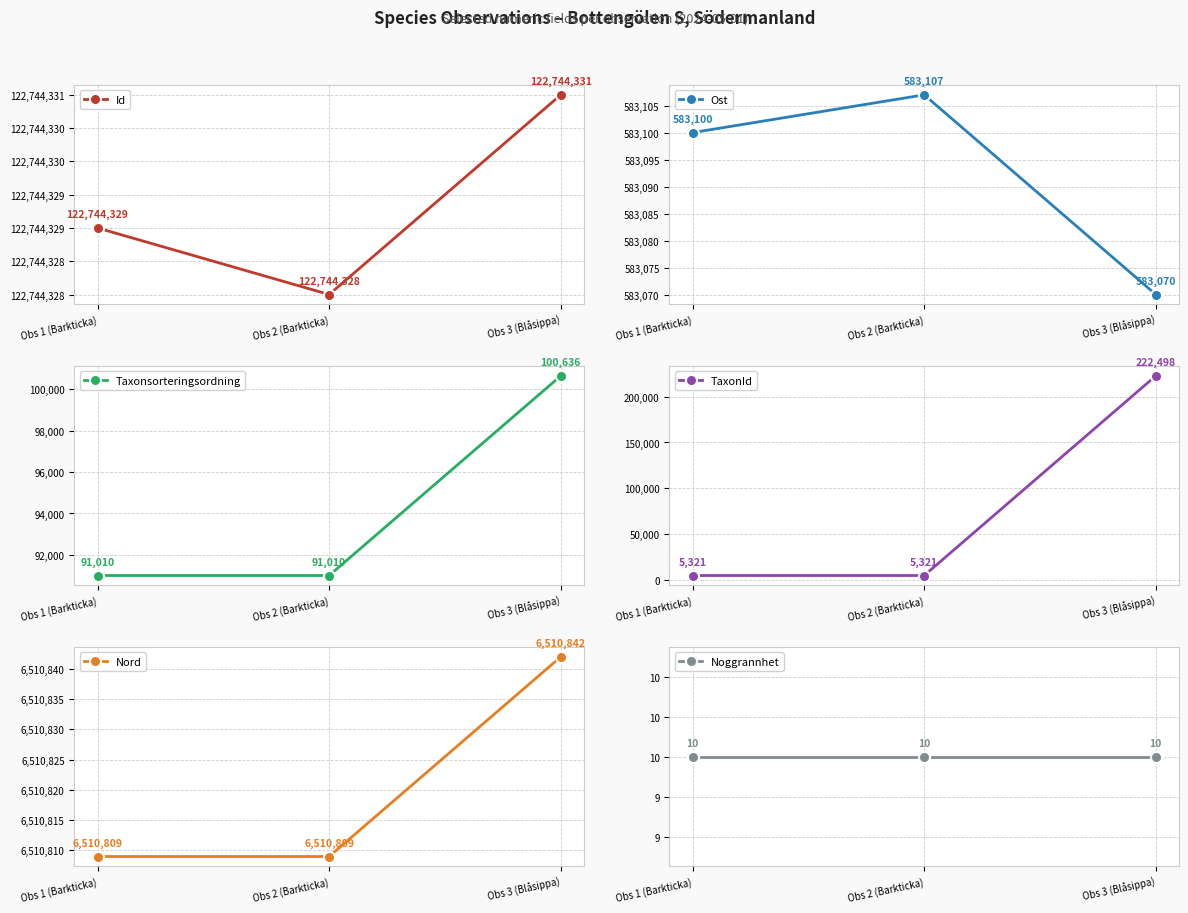

At which category is the sum across all series the highest?

Obs 3 (Blåsippa)